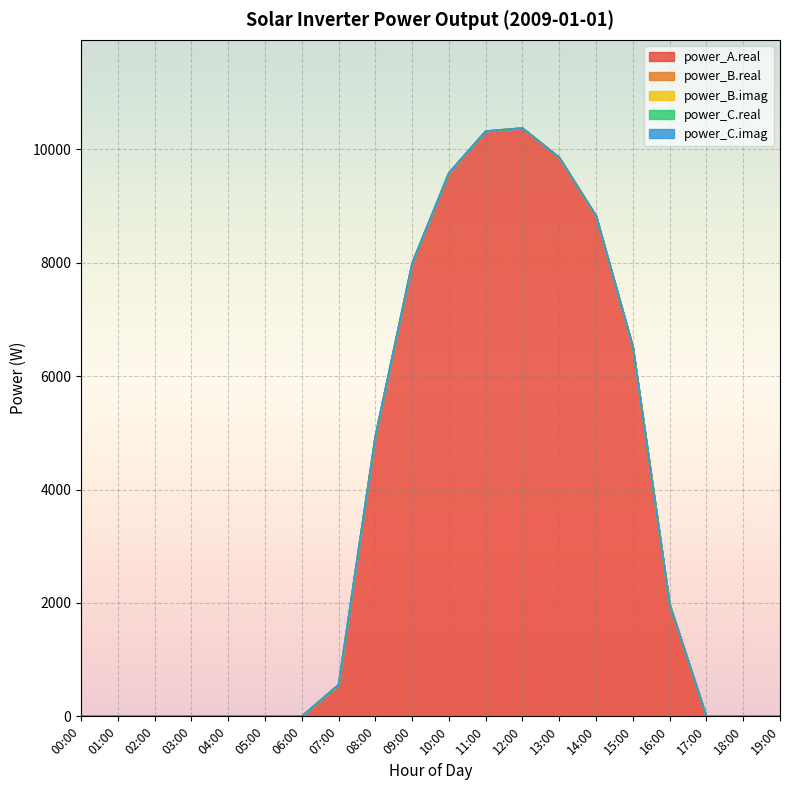

Is the value of power_B.imag at 09:00 greater than the value of power_A.real at 14:00?

No